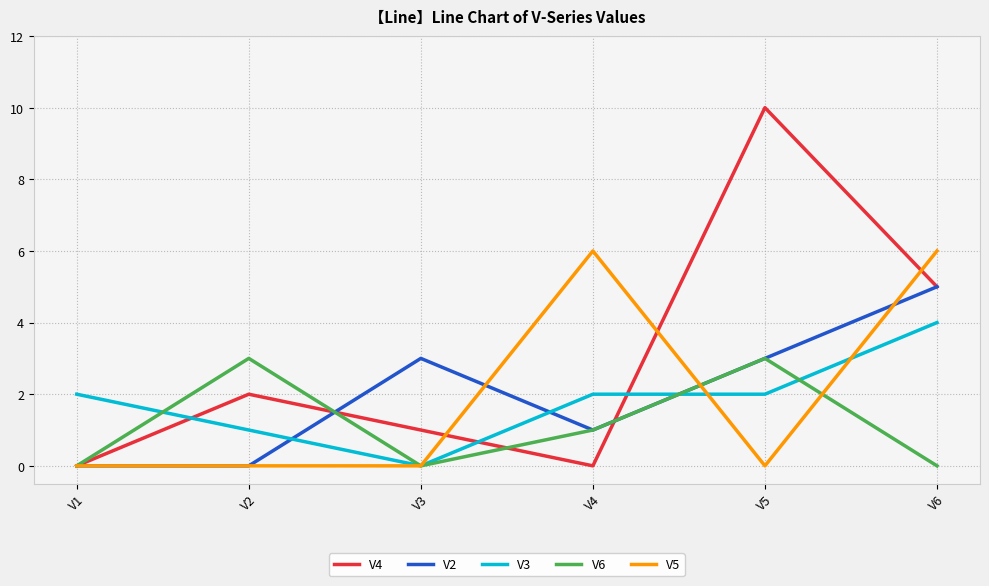

What are all the series names shown in the legend?

V4, V2, V3, V6, V5